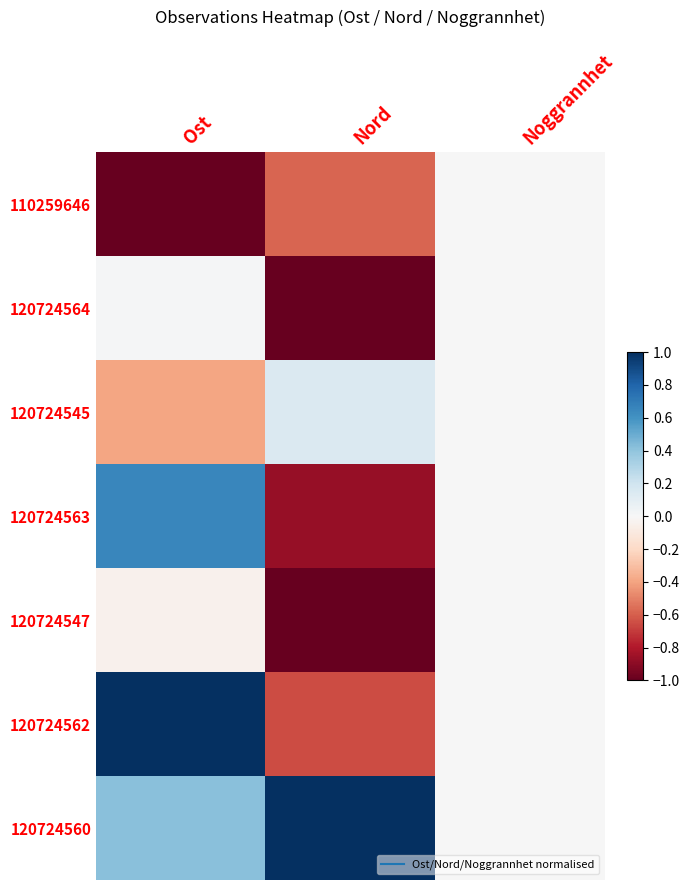

List the series in order of their peak value, highest first.

120724562, 120724560, 120724563, 120724545, 120724564, 110259646, 120724547